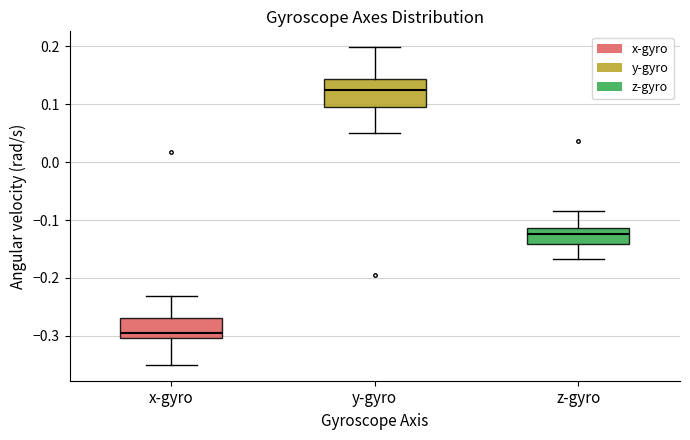

Where does the upper whisker of the box for z-gyro end on the y-axis? The values are not printed on the chart, so give them approximately, as read against the axis.

-0.08